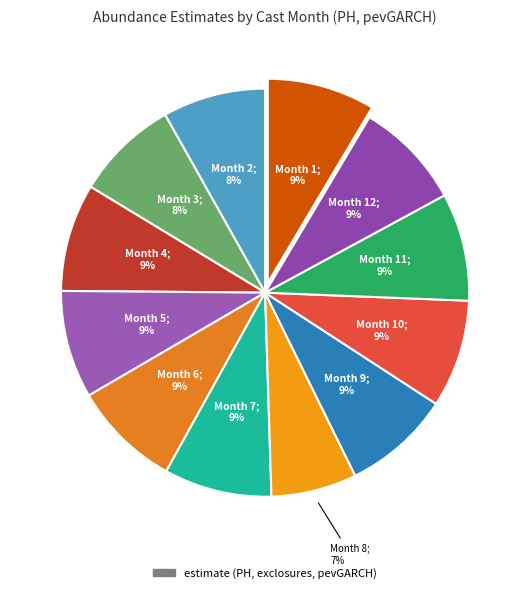

Does any single category account for the majority?

No